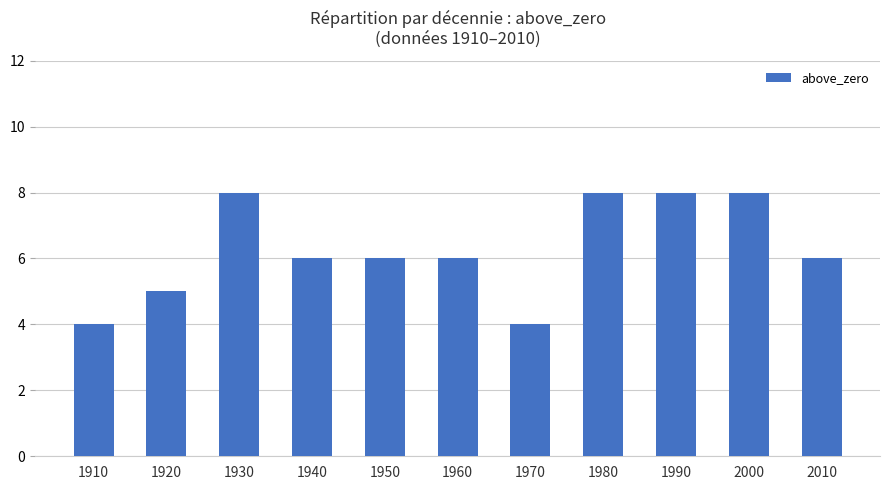

Count the number of data series in this chart.

1